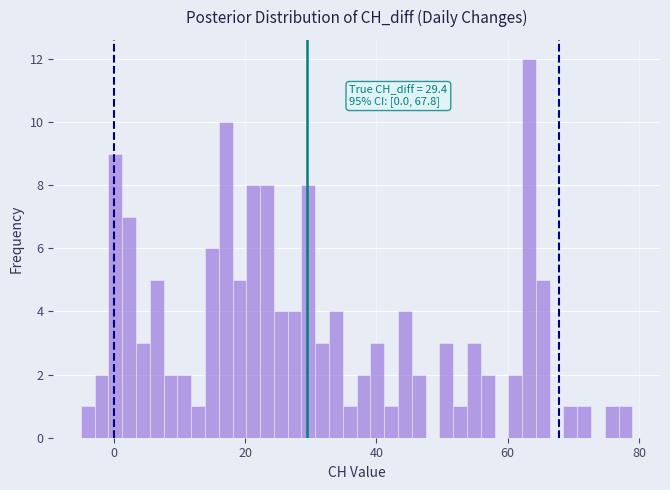

Around what value on the x-axis is the tallest bar? Give the approximate position of its centre, as read against the axis.

64